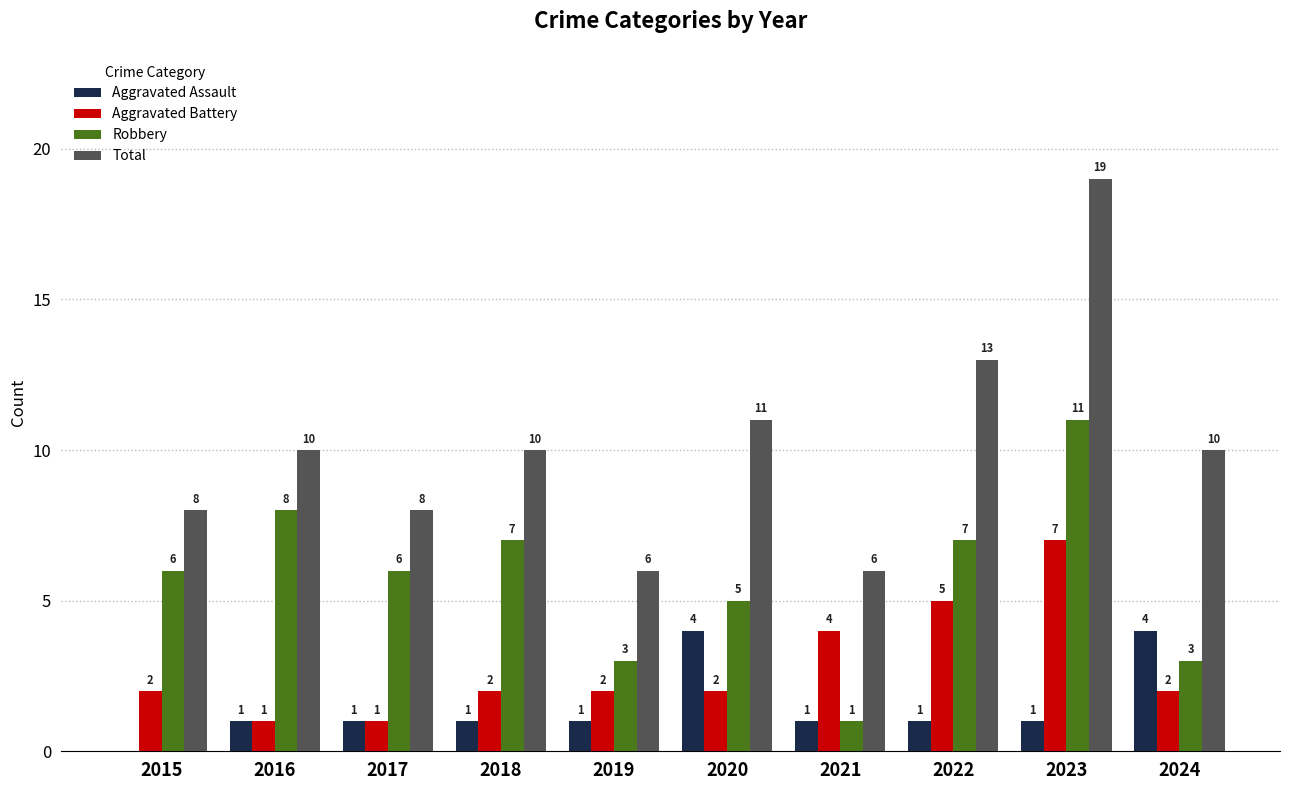

What is the spread (max minus min) of values at 2024?

8